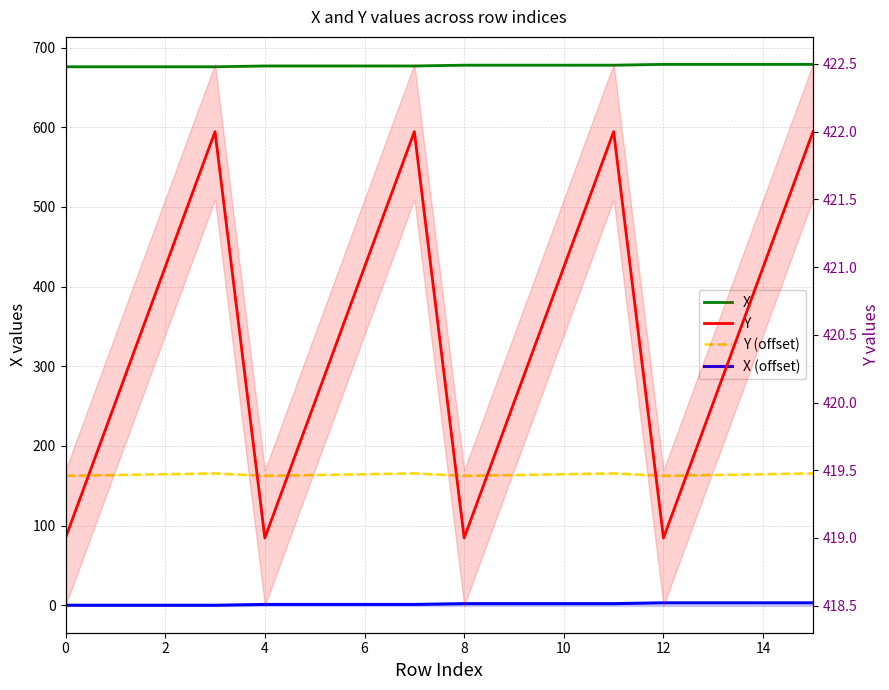

What are all the series names shown in the legend?

X, Y (offset), X (offset), Y